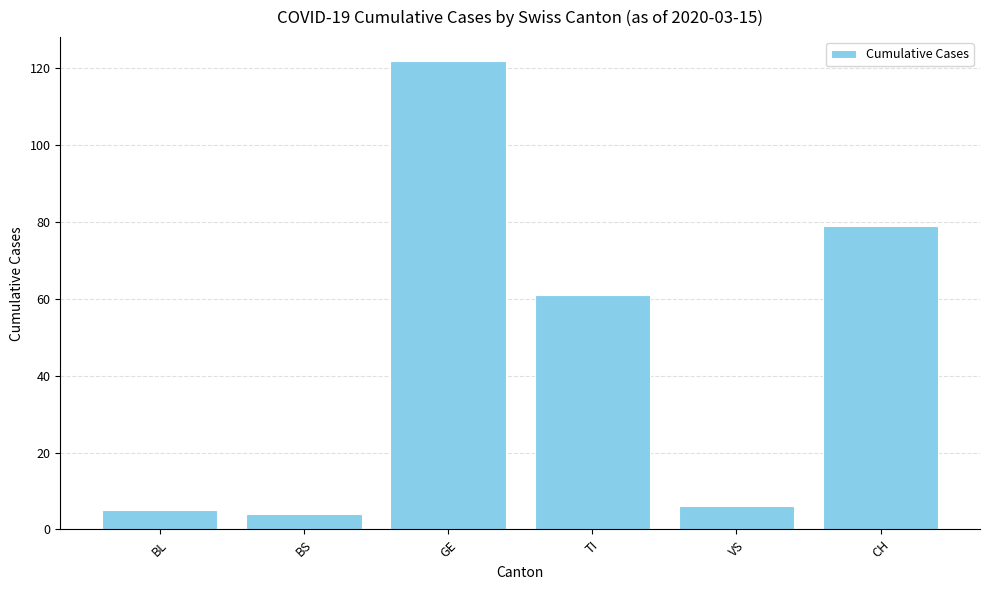

What is the difference between the values at VS and CH?

73